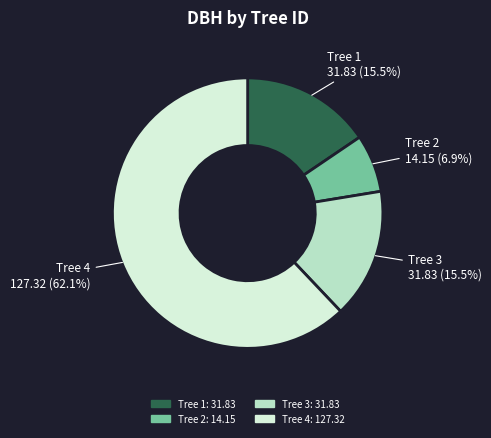

Is there a majority slice in this chart?

Yes